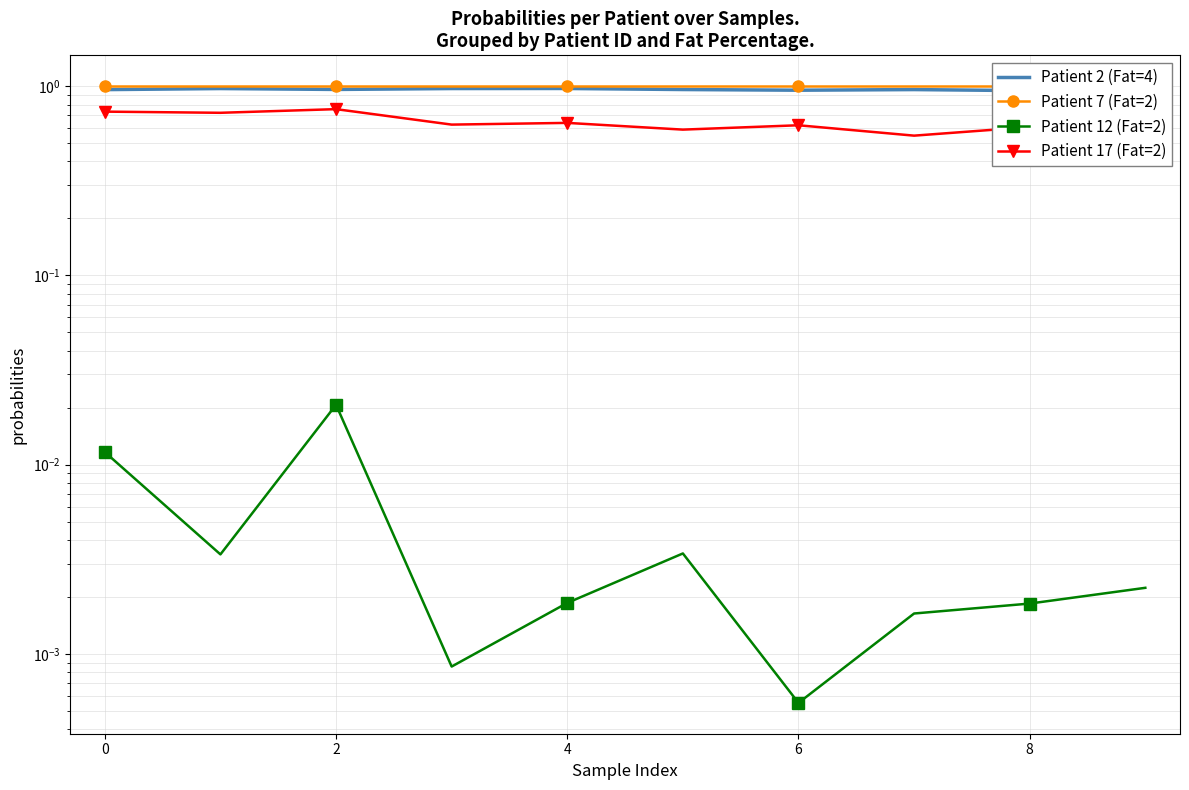

What are all the series names shown in the legend?

Patient 2 (Fat=4), Patient 7 (Fat=2), Patient 12 (Fat=2), Patient 17 (Fat=2)